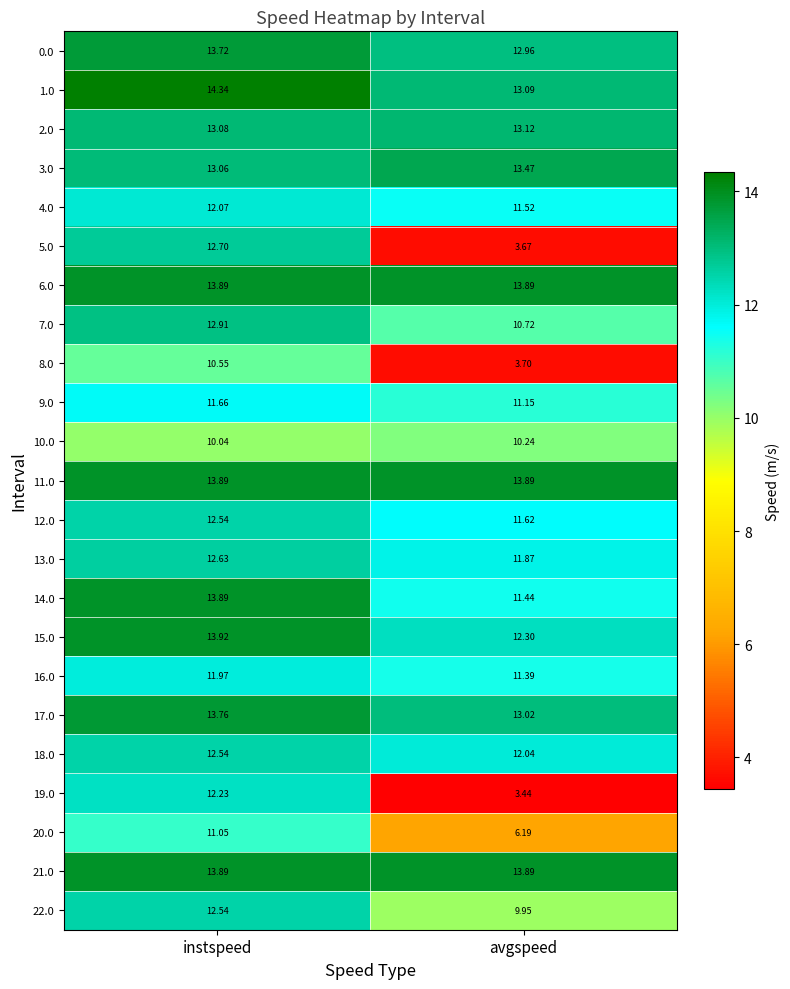

List the labels in order of 13.0 value, smallest first.

avgspeed, instspeed